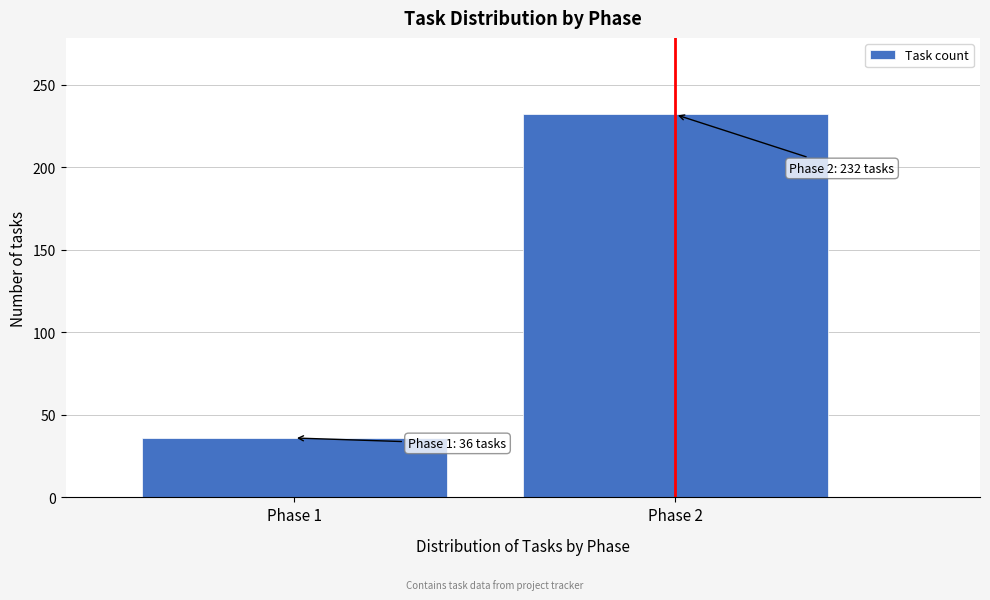

Reading left to right, what are all the values shown in this chart?

36	232